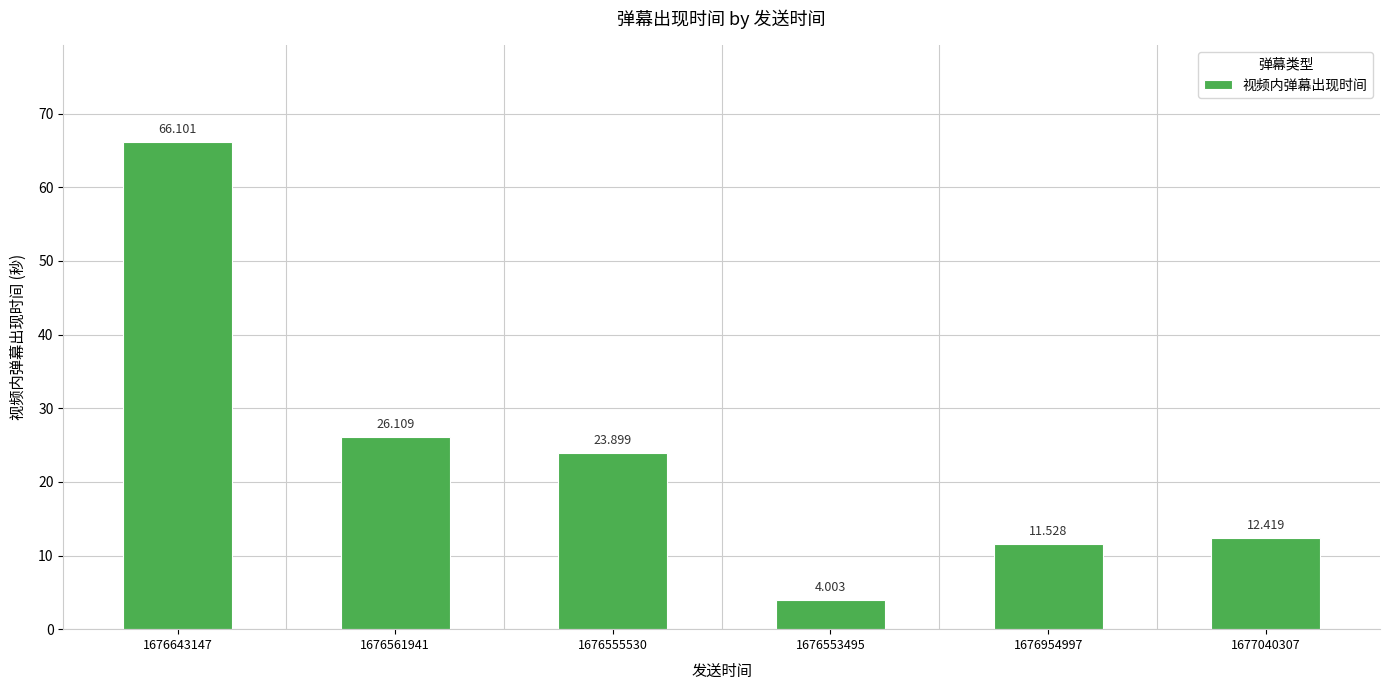

At which label does the data first exceed 23?

1676643147